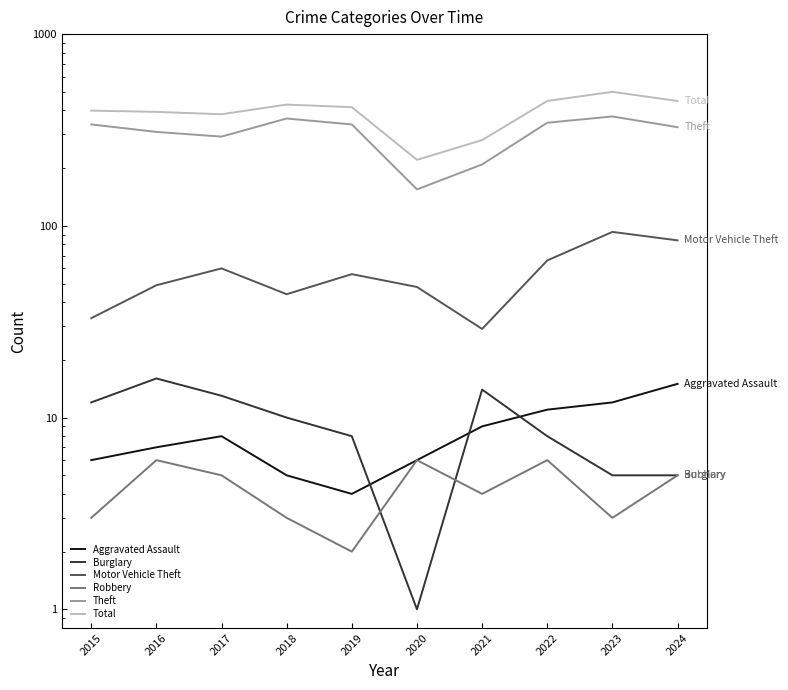

Which series changed the most between 2017 and 2022?

Total